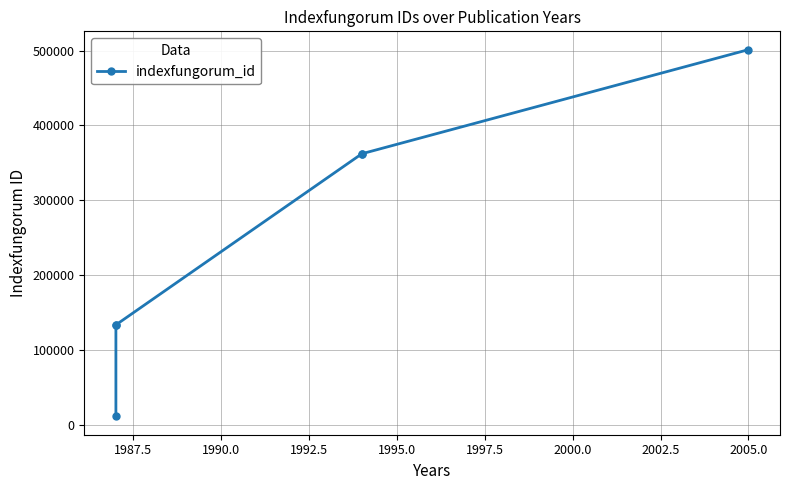

True or false: there are more than 0 points higher than both neighbors.

False